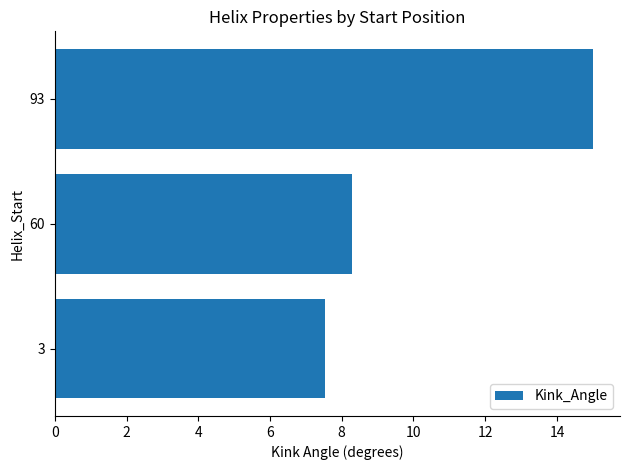

What is the maximum value shown in the chart?

15.0